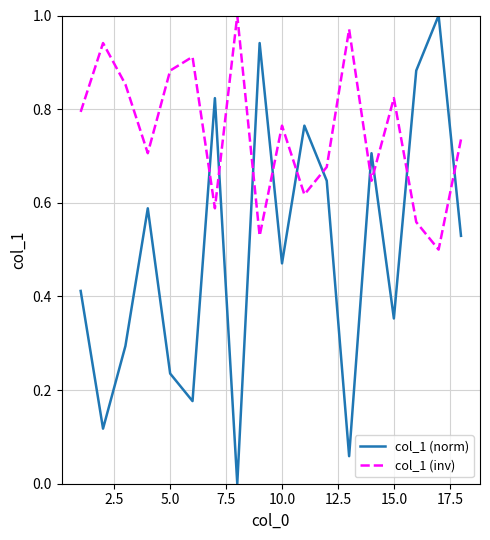

What are all the series names shown in the legend?

col_1 (norm), col_1 (inv)